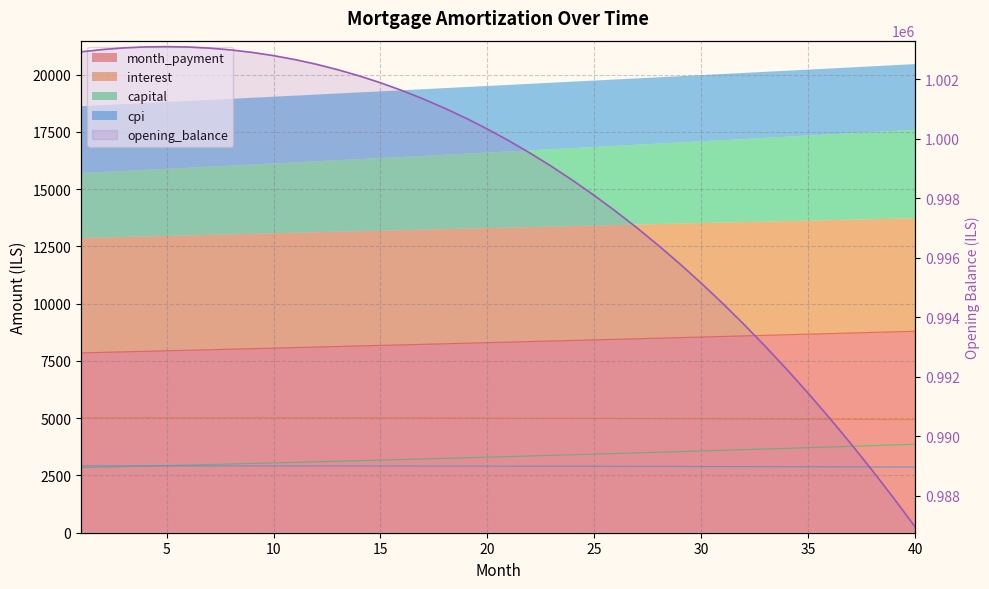

What is the maximum value for cpi?

2917.2